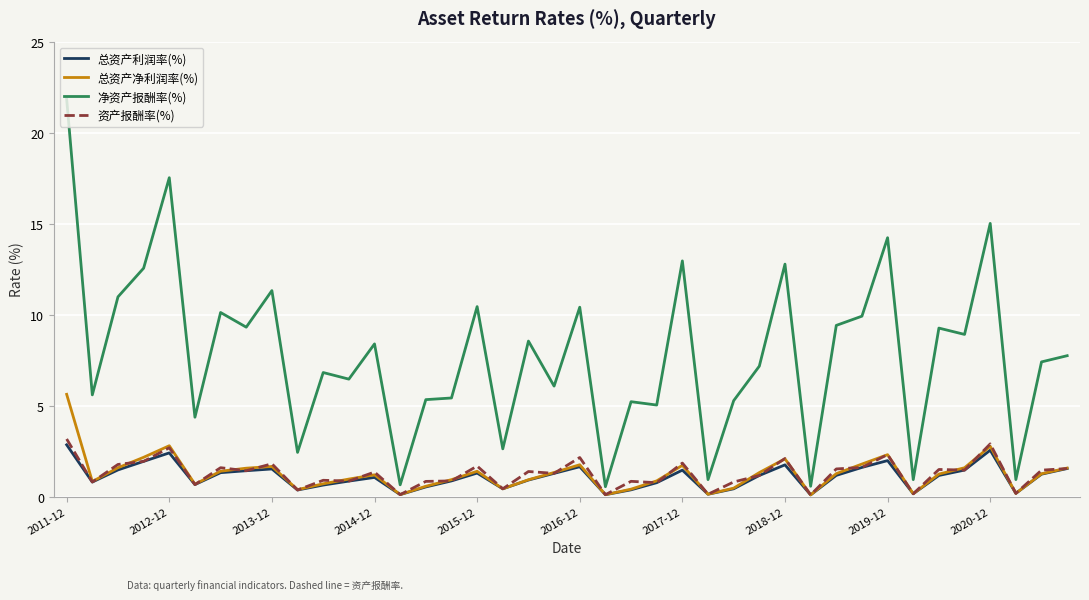

Which series has the largest total across all categories?

净资产报酬率(%)